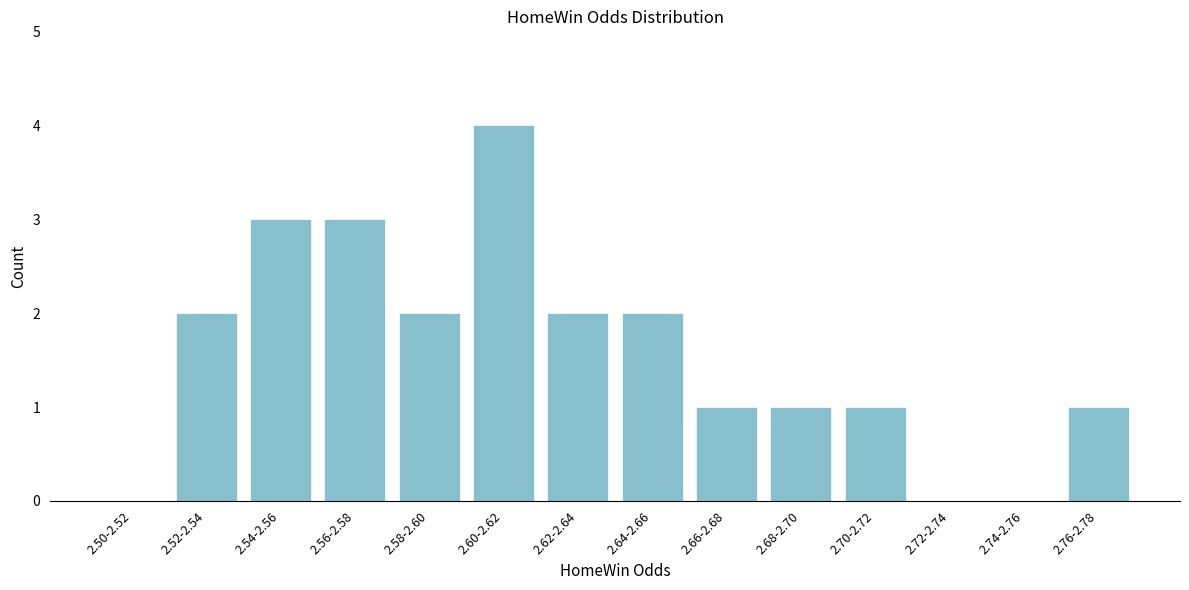

Reading left to right, list all the values displayed in this chart.

2.50-2.52=0	2.52-2.54=2	2.54-2.56=3	2.56-2.58=3	2.58-2.60=2	2.60-2.62=4	2.62-2.64=2	2.64-2.66=2	2.66-2.68=1	2.68-2.70=1	2.70-2.72=1	2.72-2.74=0	2.74-2.76=0	2.76-2.78=1